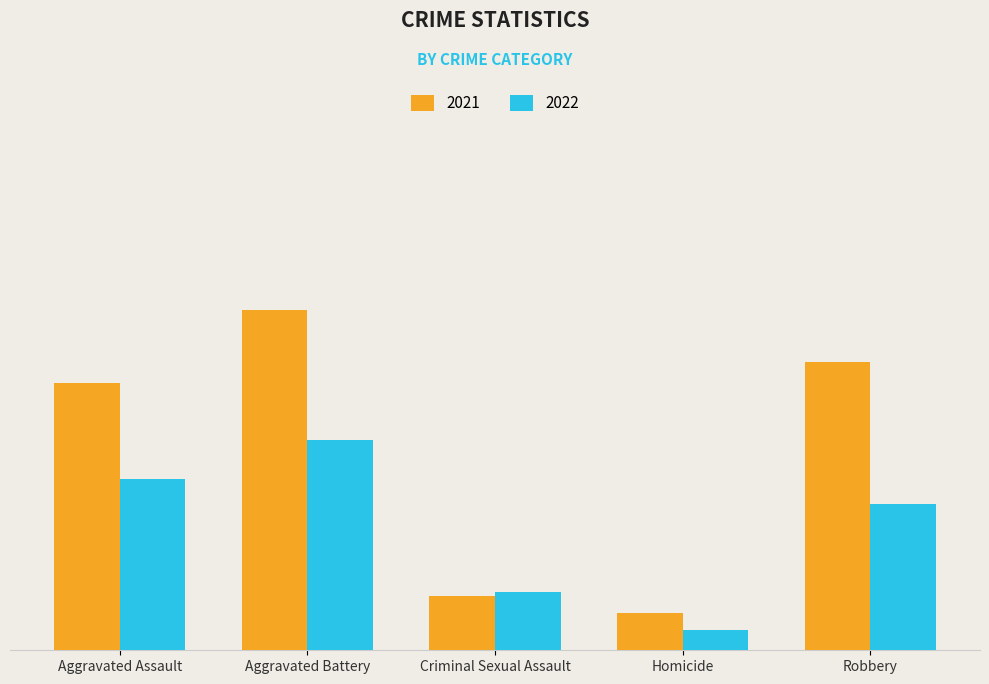

What is the label of the 2nd bar from the right?

Homicide